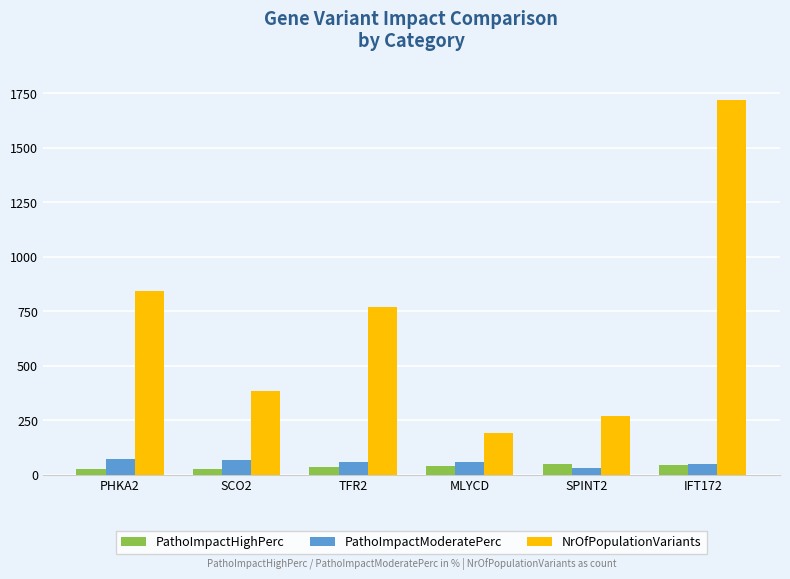

What are all the series names shown in the legend?

PathoImpactHighPerc, PathoImpactModeratePerc, NrOfPopulationVariants